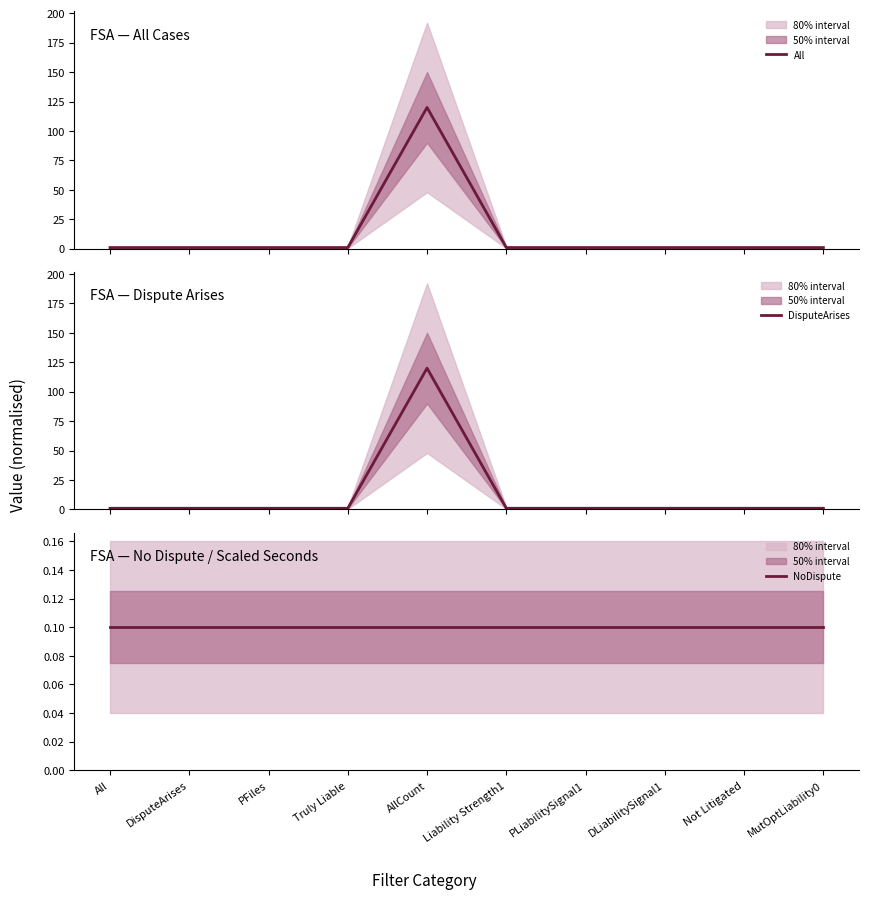

What is the label of the 2nd point from the left?

DisputeArises